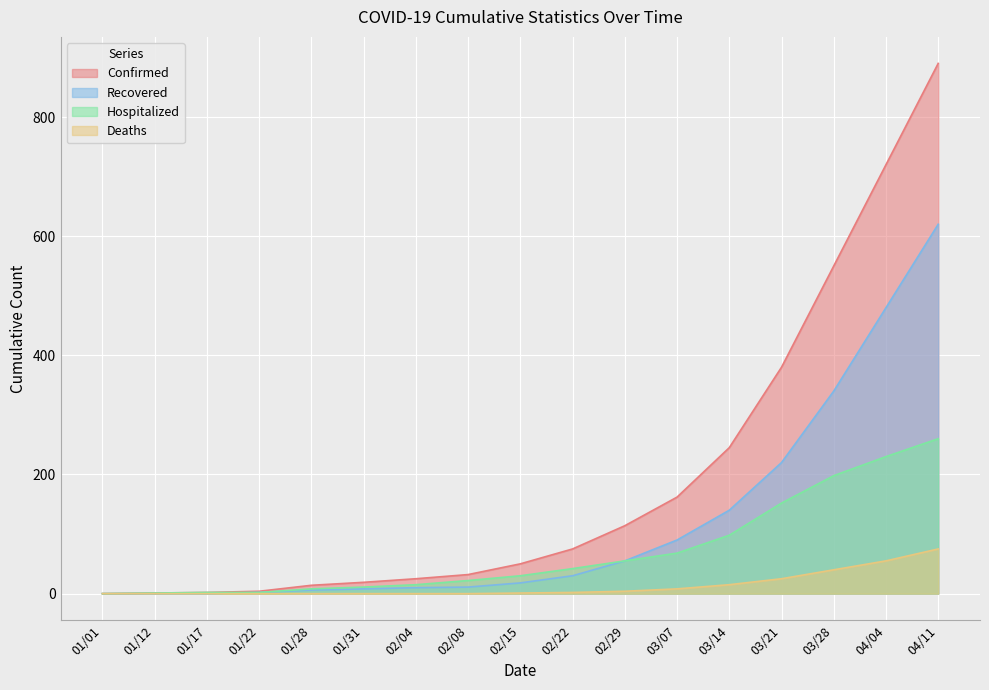

What is the sum of the Recovered values at 04/04 and 03/07?

570